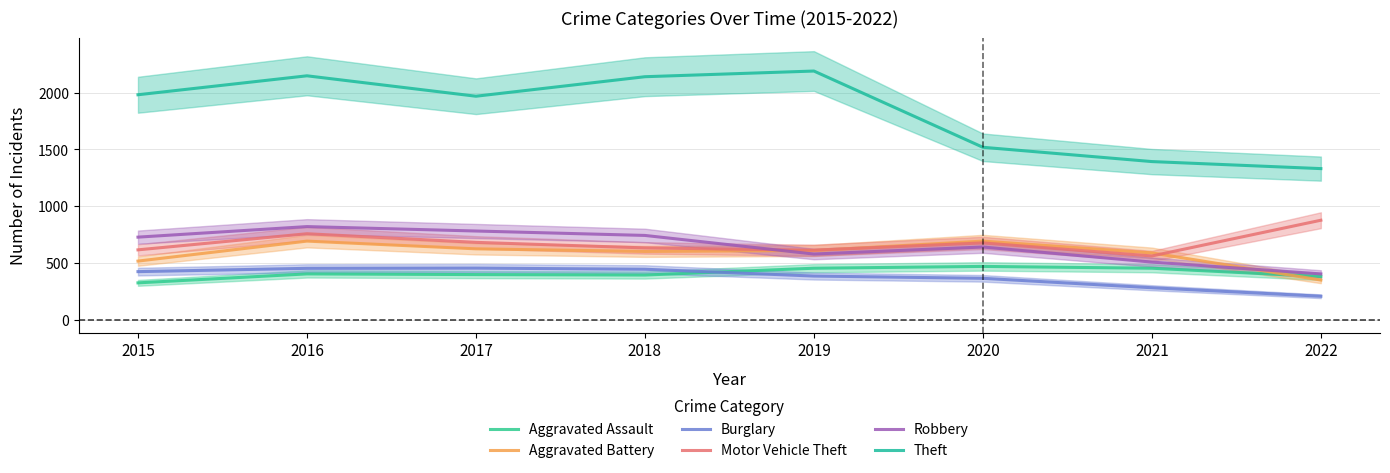

The Motor Vehicle Theft series shows 213 at 2022. True or false?

False